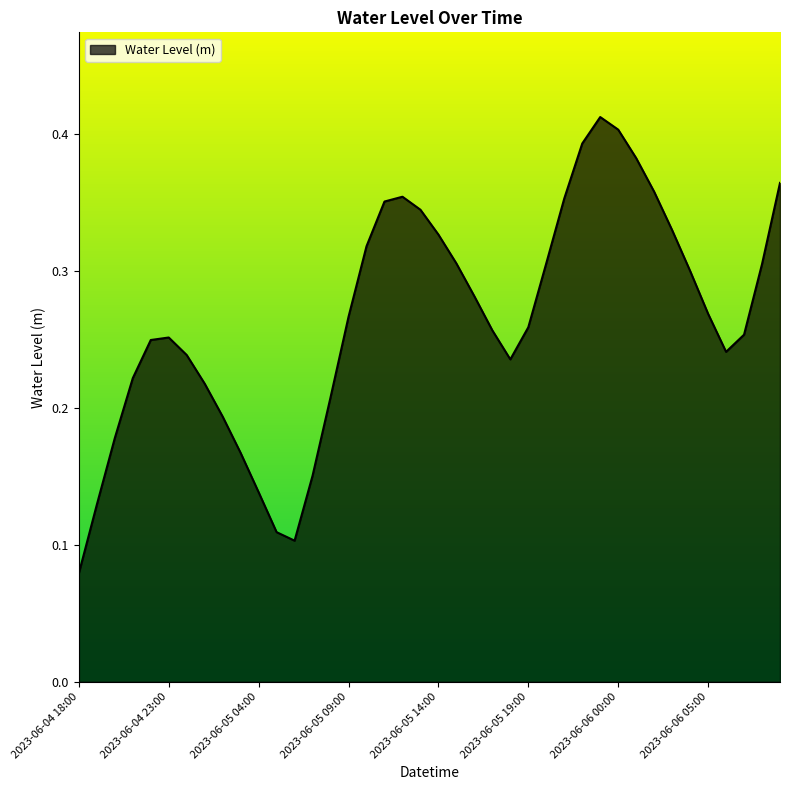

List the labels in order of value, smallest first.

2023-06-04 18:00, 2023-06-05 06:00, 2023-06-05 05:00, 2023-06-04 19:00, 2023-06-05 04:00, 2023-06-05 07:00, 2023-06-05 03:00, 2023-06-04 20:00, 2023-06-05 02:00, 2023-06-05 08:00, 2023-06-05 01:00, 2023-06-04 21:00, 2023-06-05 18:00, 2023-06-05 00:00, 2023-06-06 06:00, 2023-06-04 22:00, 2023-06-04 23:00, 2023-06-06 07:00, 2023-06-05 17:00, 2023-06-05 19:00, 2023-06-05 09:00, 2023-06-06 05:00, 2023-06-05 16:00, 2023-06-06 04:00, 2023-06-06 08:00, 2023-06-05 15:00, 2023-06-05 20:00, 2023-06-05 10:00, 2023-06-05 14:00, 2023-06-06 03:00, 2023-06-05 13:00, 2023-06-05 11:00, 2023-06-05 21:00, 2023-06-05 12:00, 2023-06-06 02:00, 2023-06-06 09:00, 2023-06-06 01:00, 2023-06-05 22:00, 2023-06-06 00:00, 2023-06-05 23:00